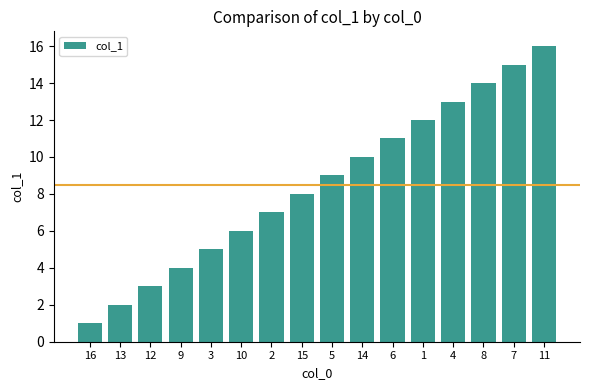

Is it true that the value at 10 is 10?

False